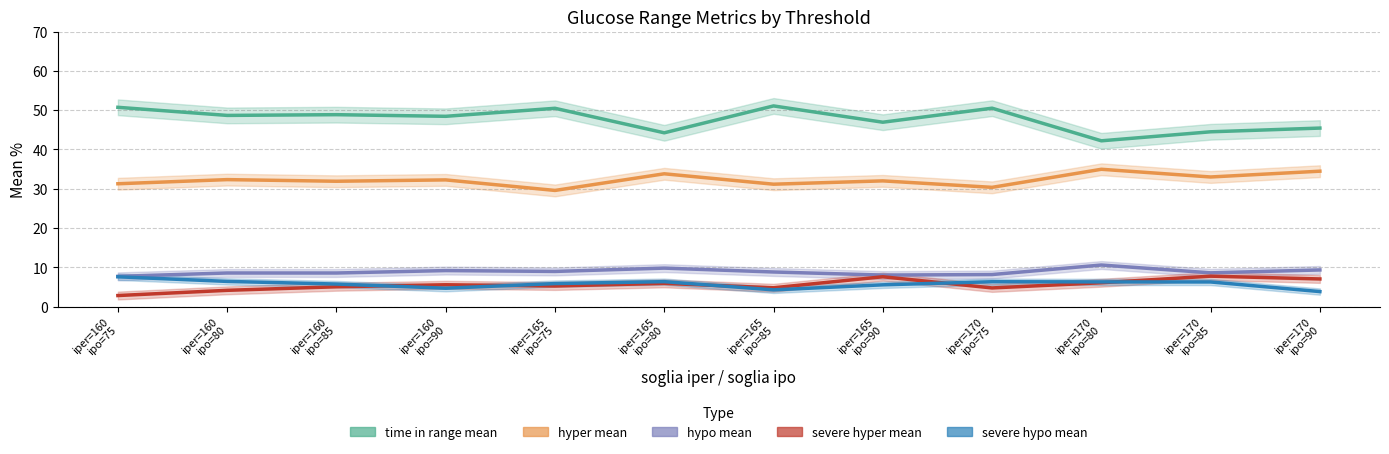

Read the severe hyper mean value at iper=160
ipo=75.

2.8